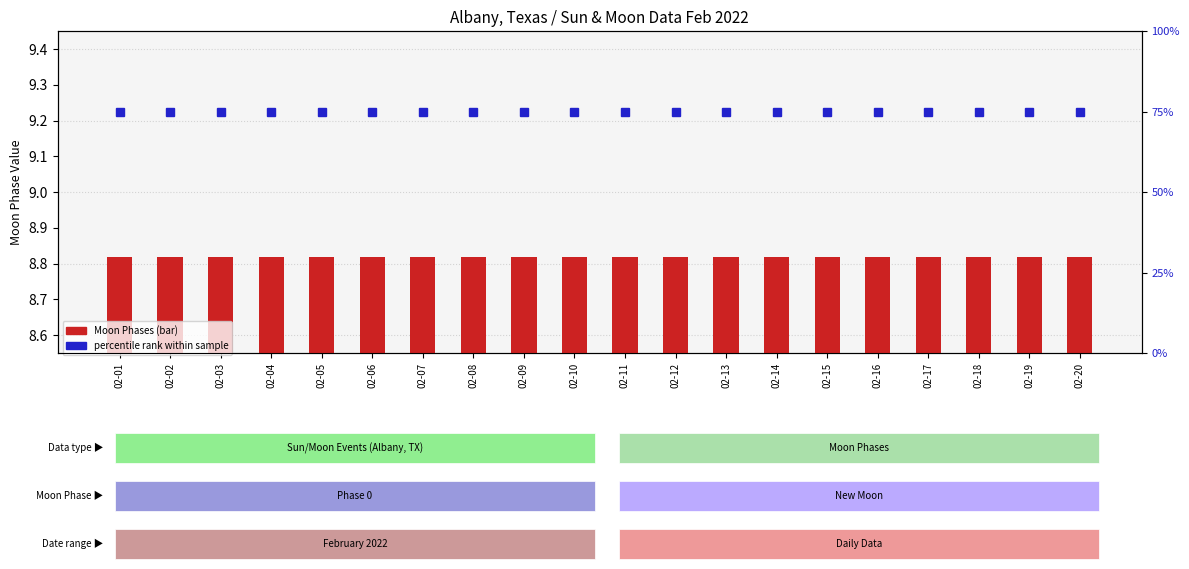

The value of Moon Phases at 02-05 is 4.5. True or false?

False